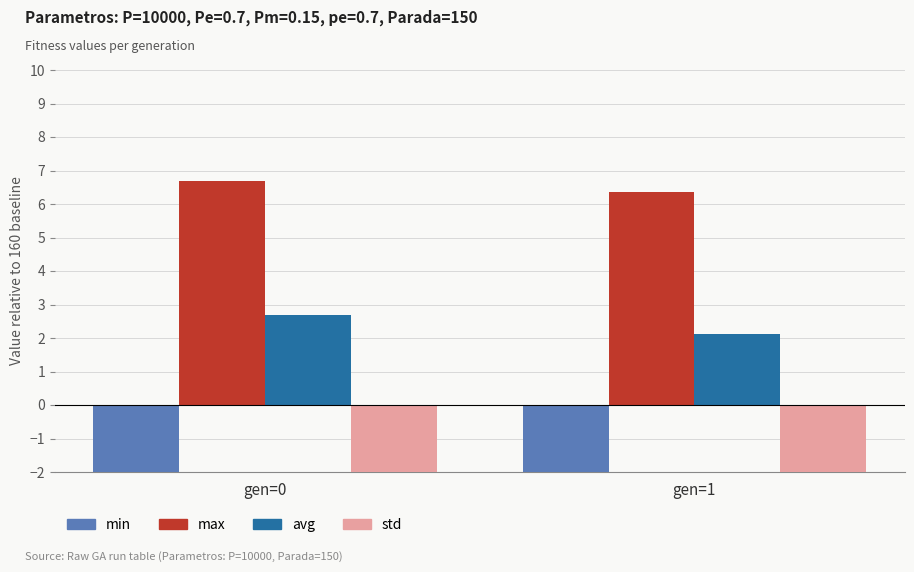

At which category is the sum across all series the highest?

gen=0